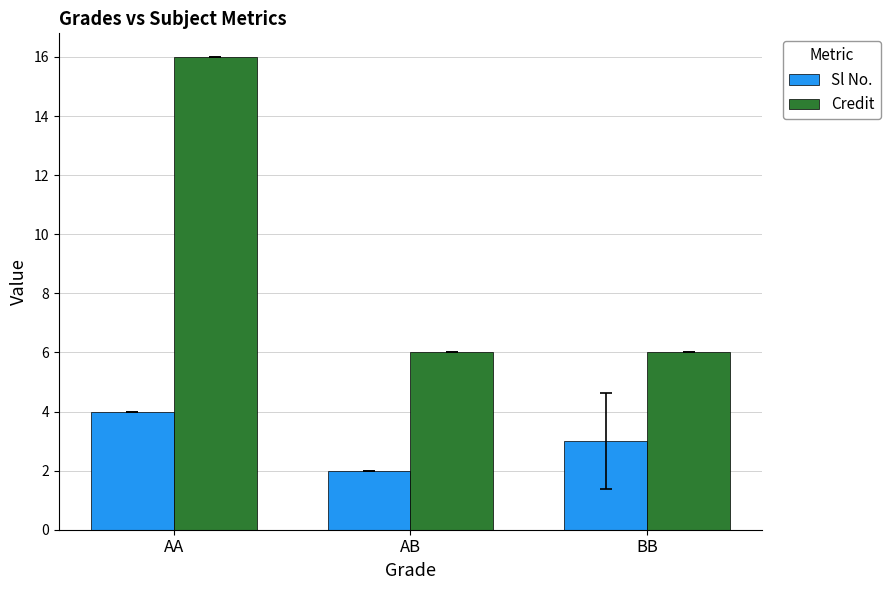

What are all the series names shown in the legend?

Sl No., Credit